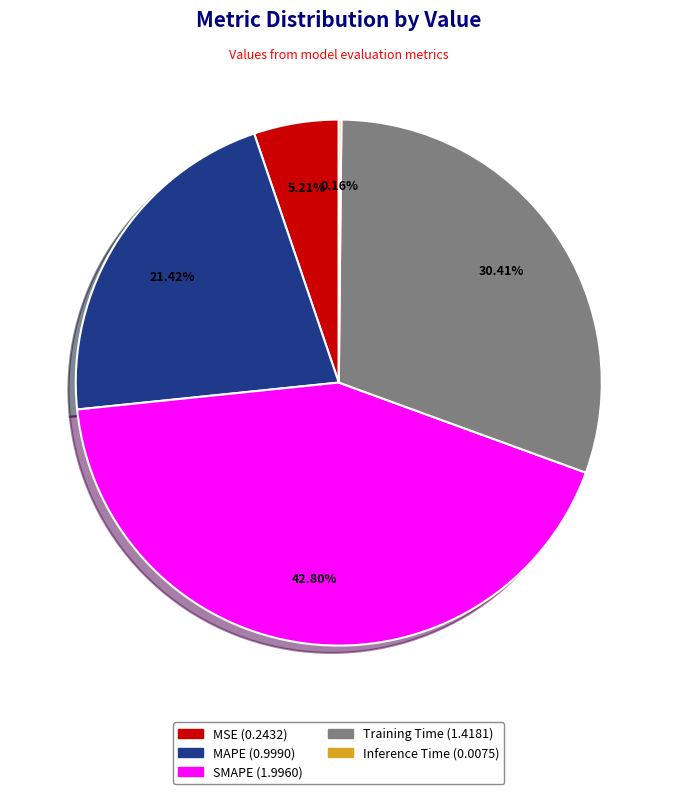

What portion of the pie excludes SMAPE?

57.2%